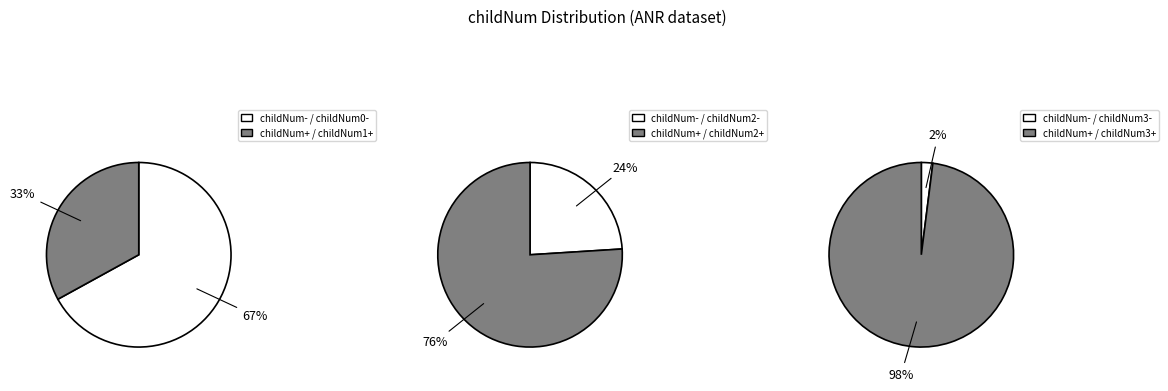

Which has a higher value, 0 or 1?

1